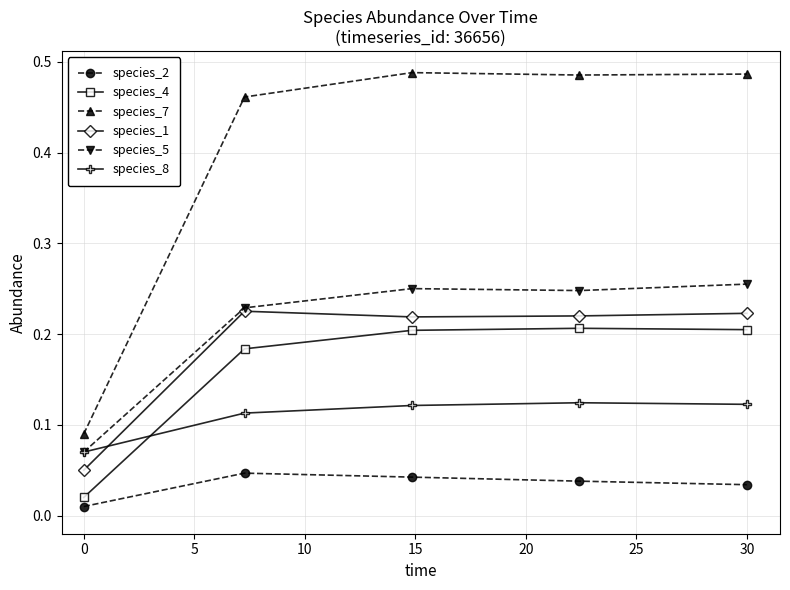

Count the species_8 values in the range 0 to 1.

5